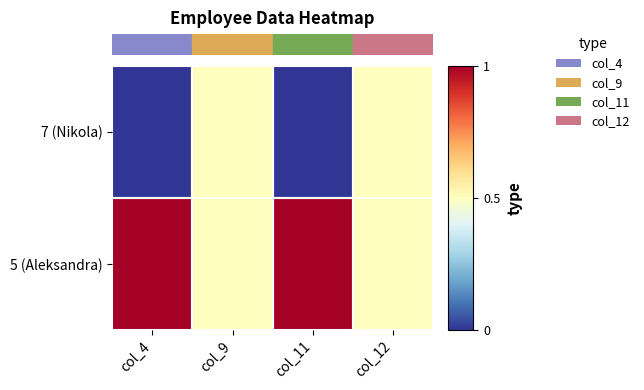

Reading right to left, what are all the values shown in this chart?

row_0: 0.5	1.0	0.5	1.0
row_1: 0.5	0.0	0.5	0.0